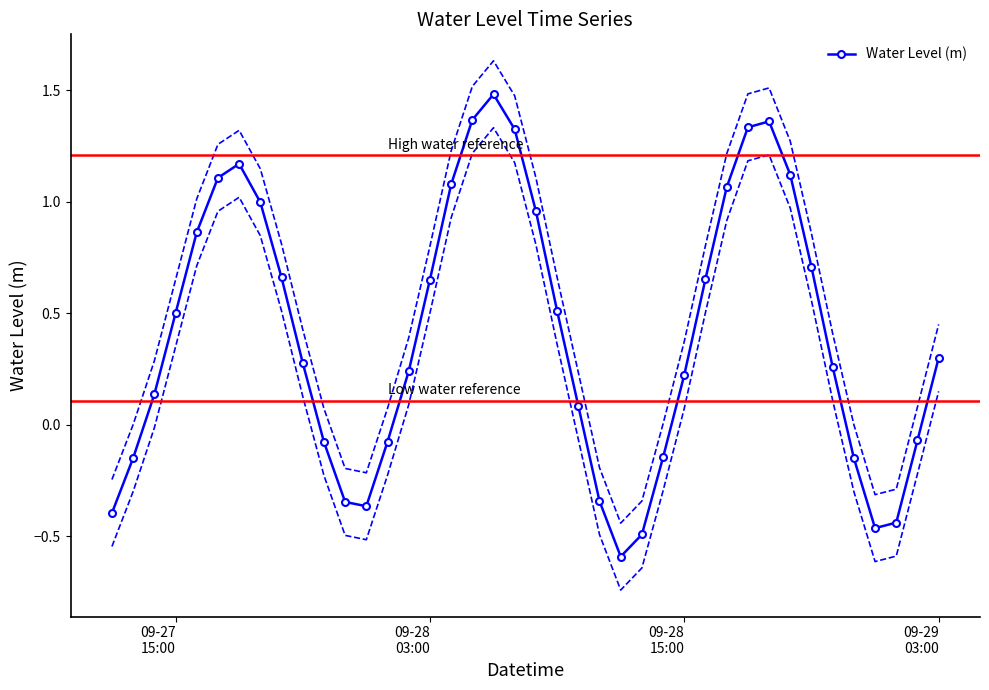

In Water Level (m), how many points are lower than both neighbors (excluding endpoints)?

3